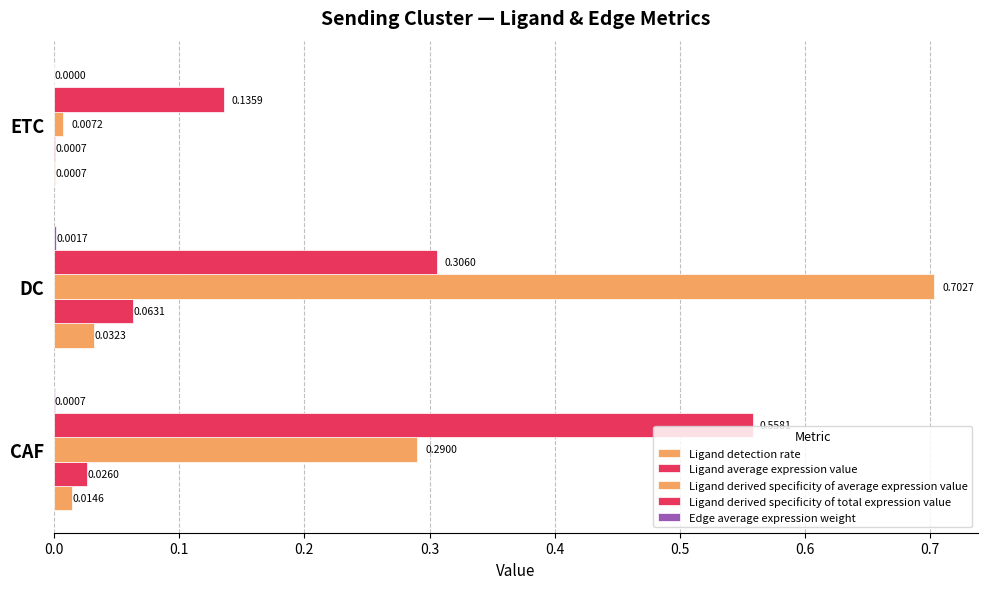

How many categories are shown in the chart?

3